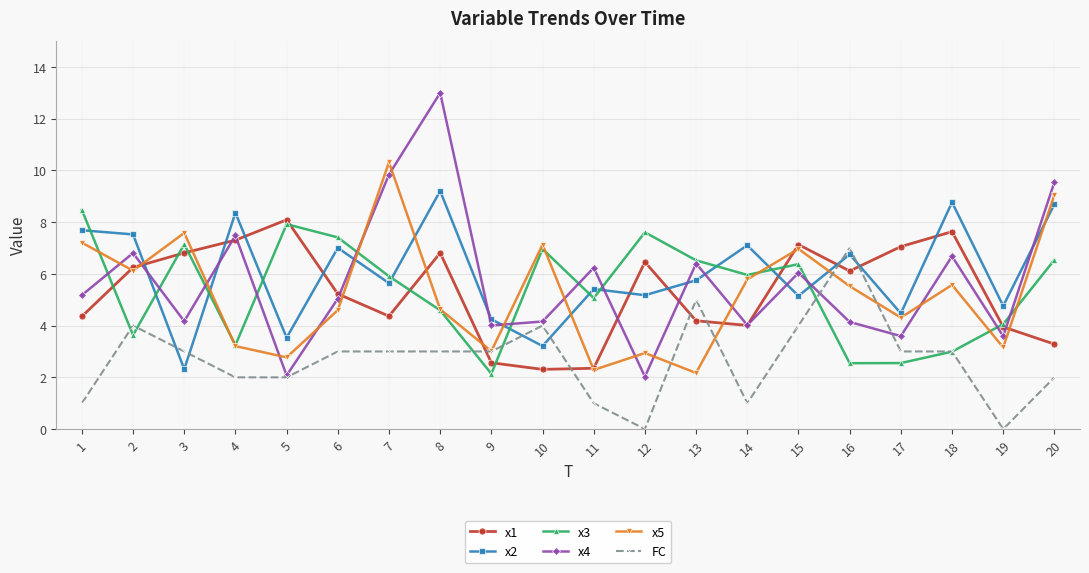

What is the difference between the highest and lowest values at 10?

4.8